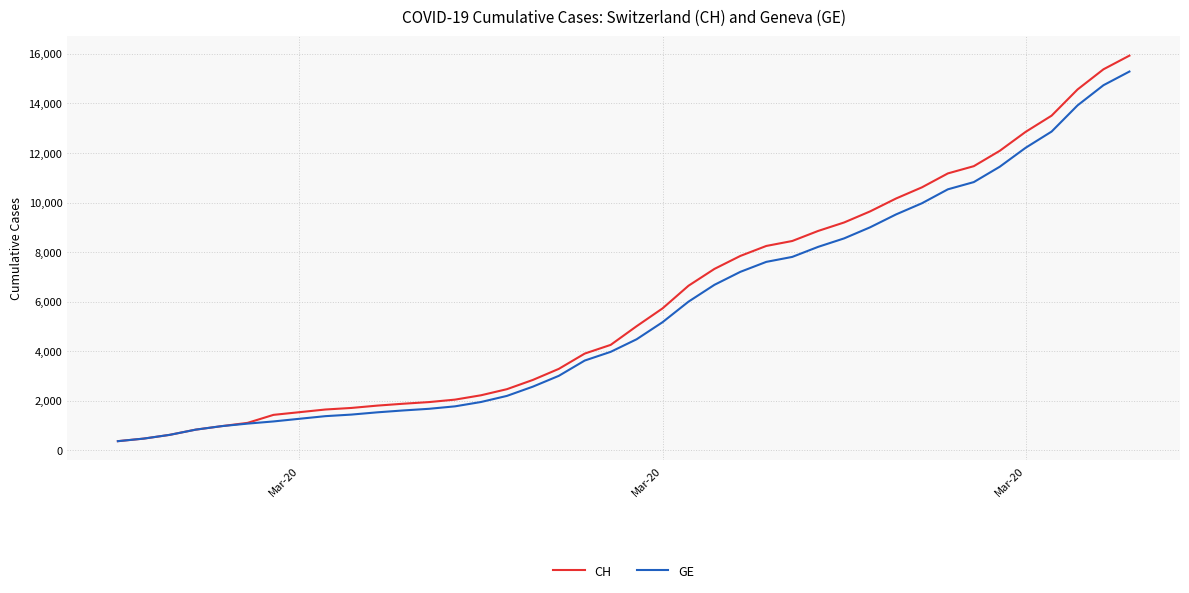

What are all the series names shown in the legend?

CH, GE